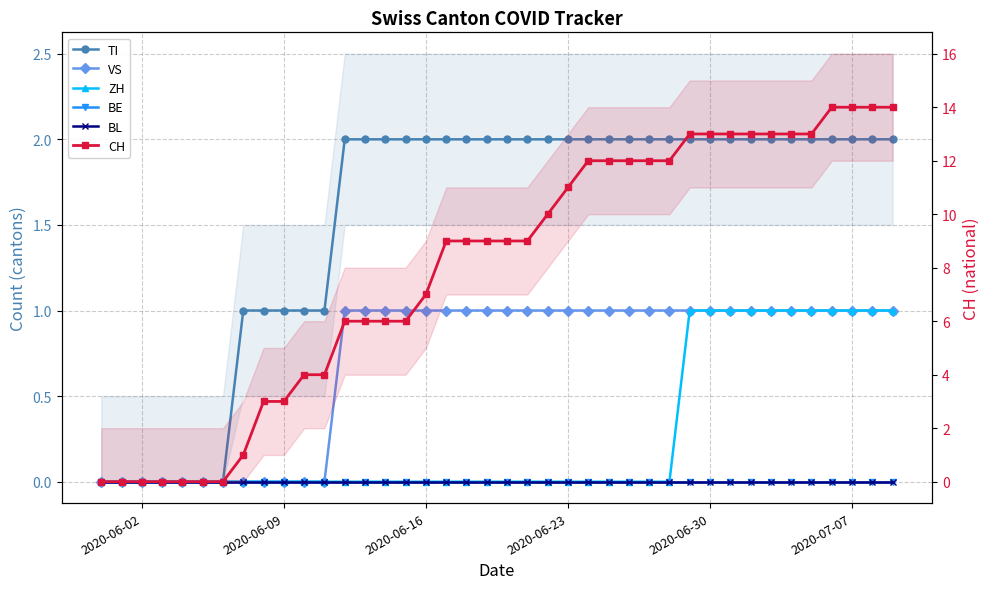

How many values in the ZH series exceed 0?

11